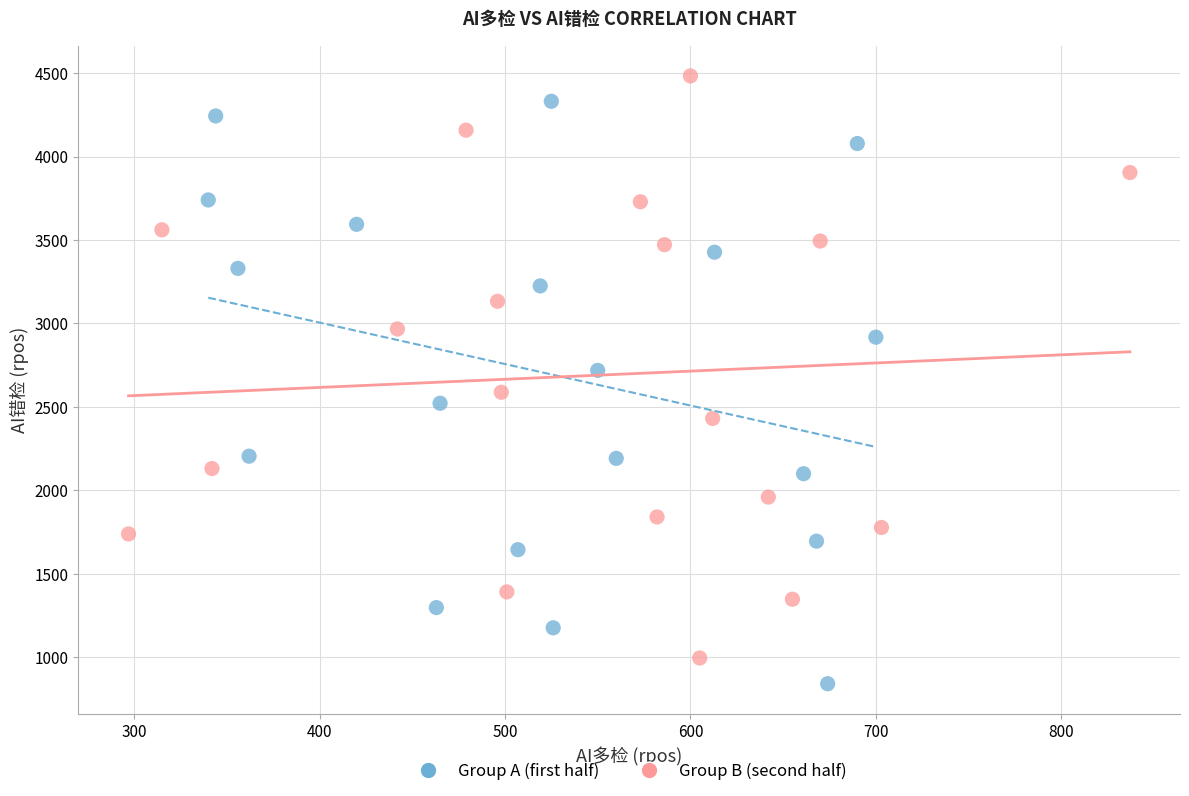

Which series contains the lowest Y value?

Group A (first half)